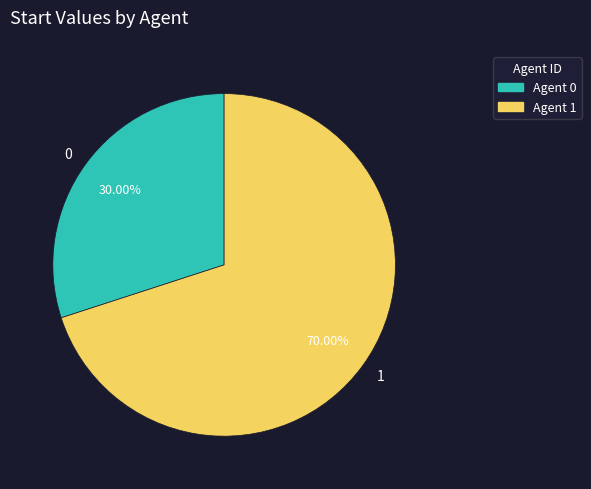

What is the total percentage of 1 and 0?

100.0%